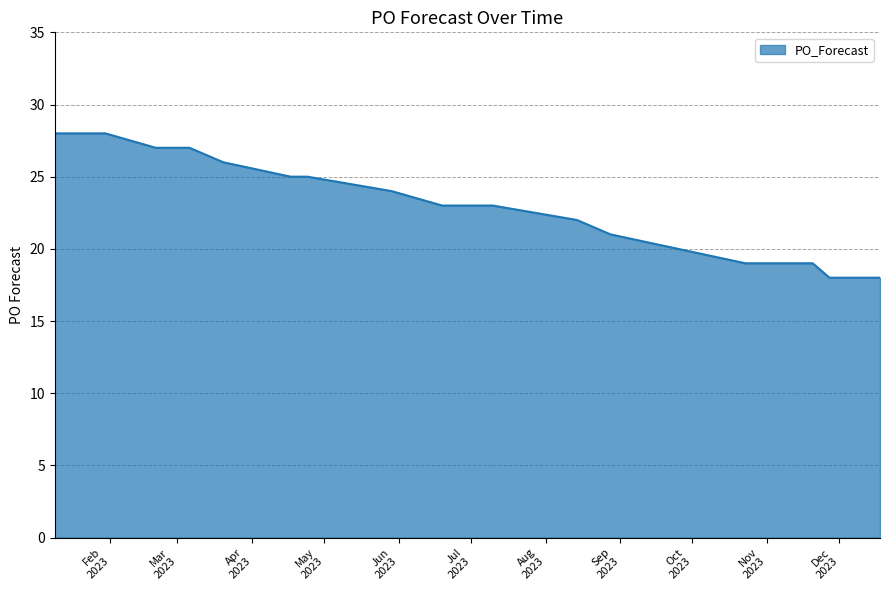

What is the smallest value displayed?

18